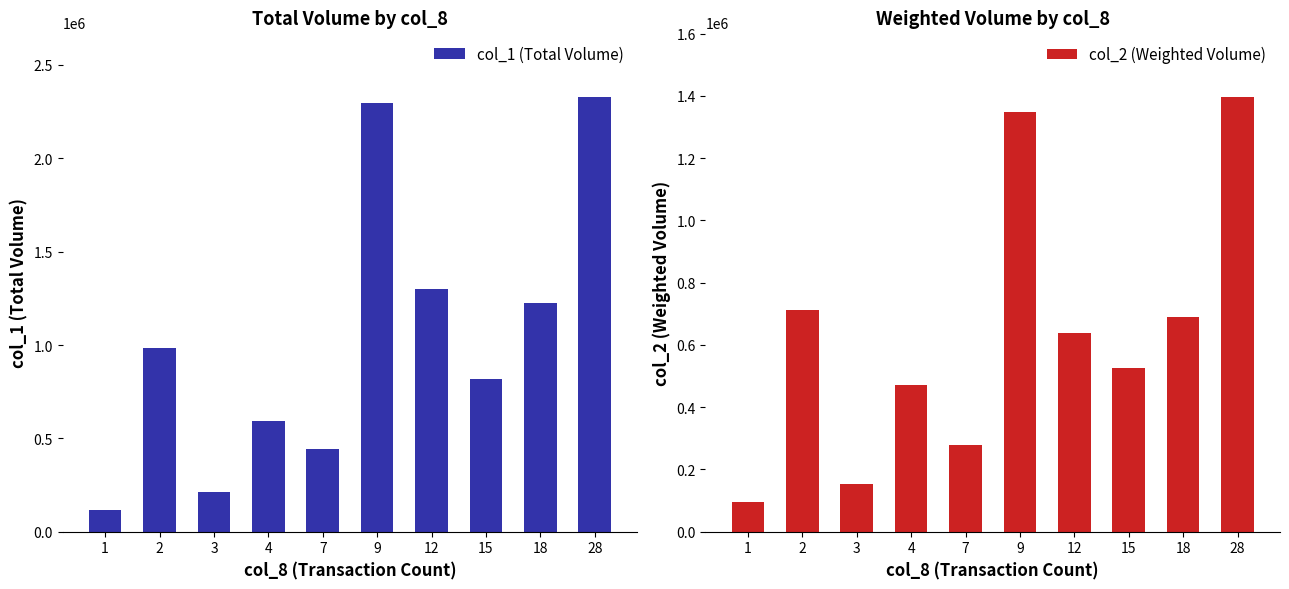

Which series has the largest total across all categories?

col_1 (Total Volume)